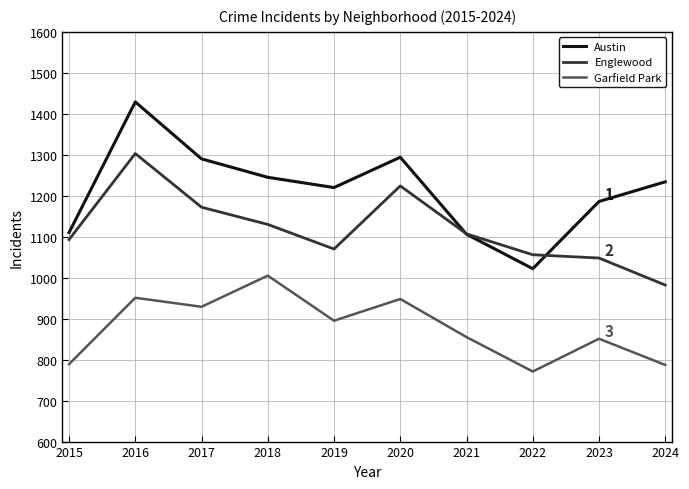

What is the difference between the highest and lowest values at 2016?

478